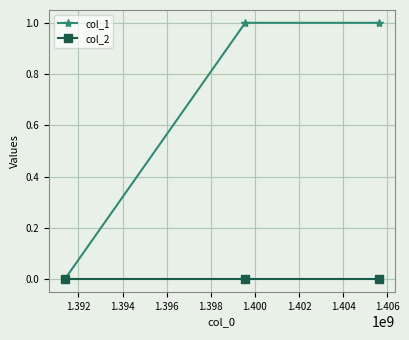

Count the number of data series in this chart.

2